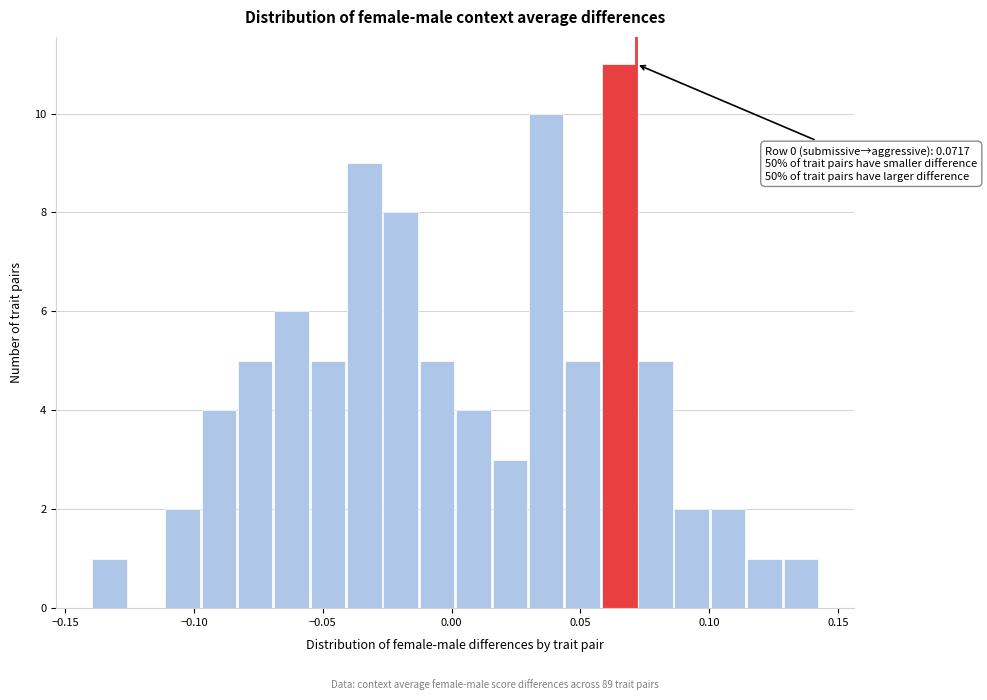

Read against the x-axis, roughly where is the centre of the tallest bar?

0.065